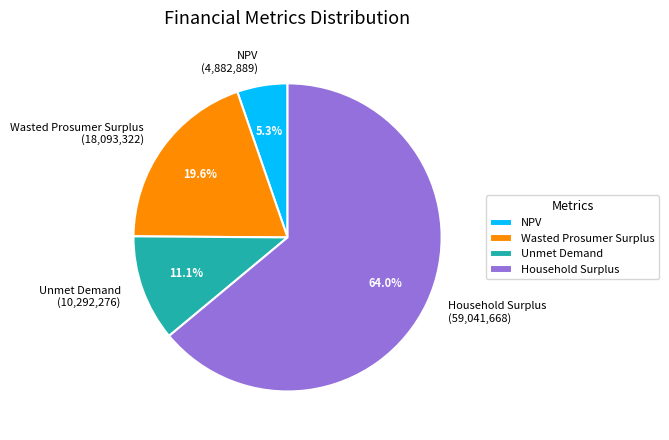

Which slice is the smallest?

NPV